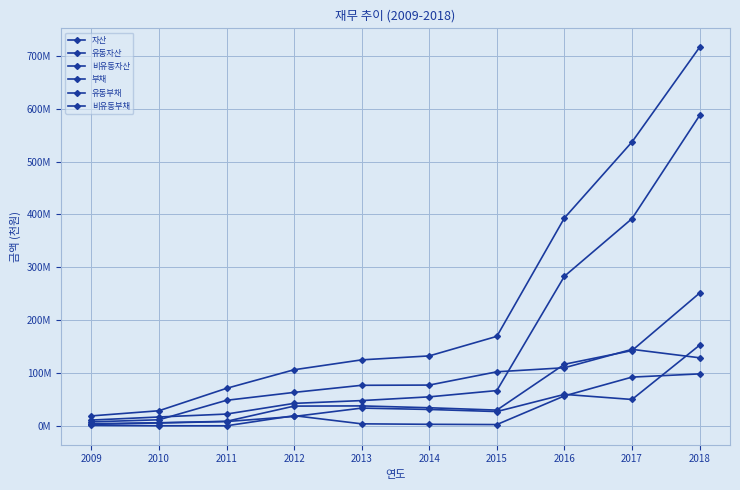

Is this an area chart (filled region under the line)?

No